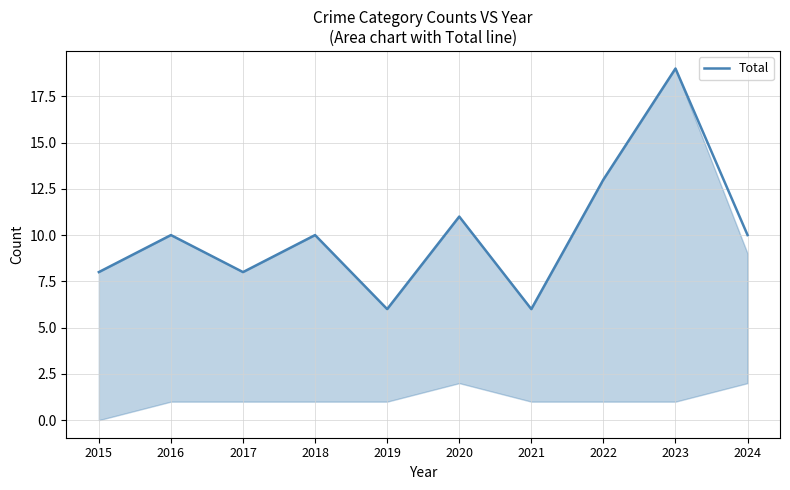

True or false: the data shows 6 at 2021.

True